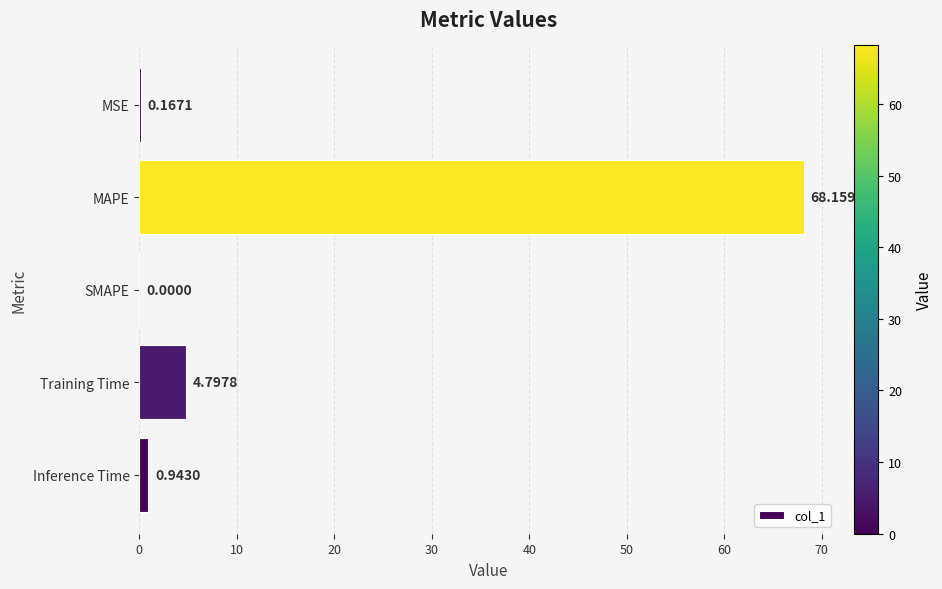

At which category does the chart reach its peak across all series?

MAPE